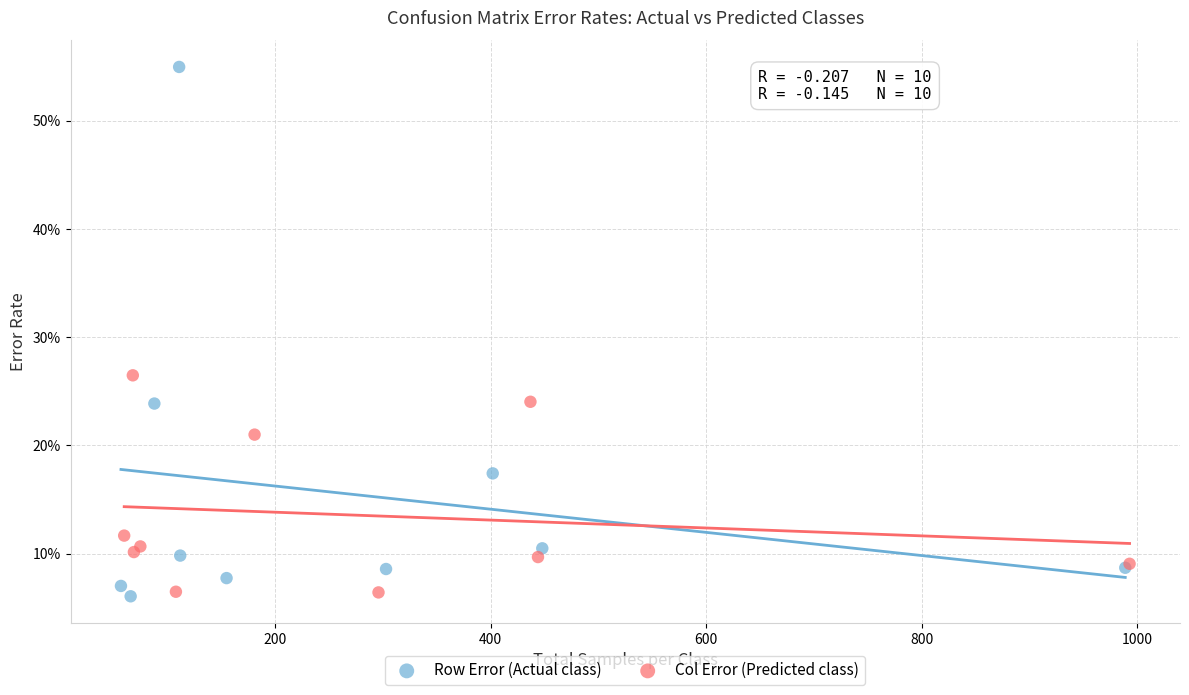

What are all the series names shown in the legend?

Row Error (Actual class), Col Error (Predicted class)